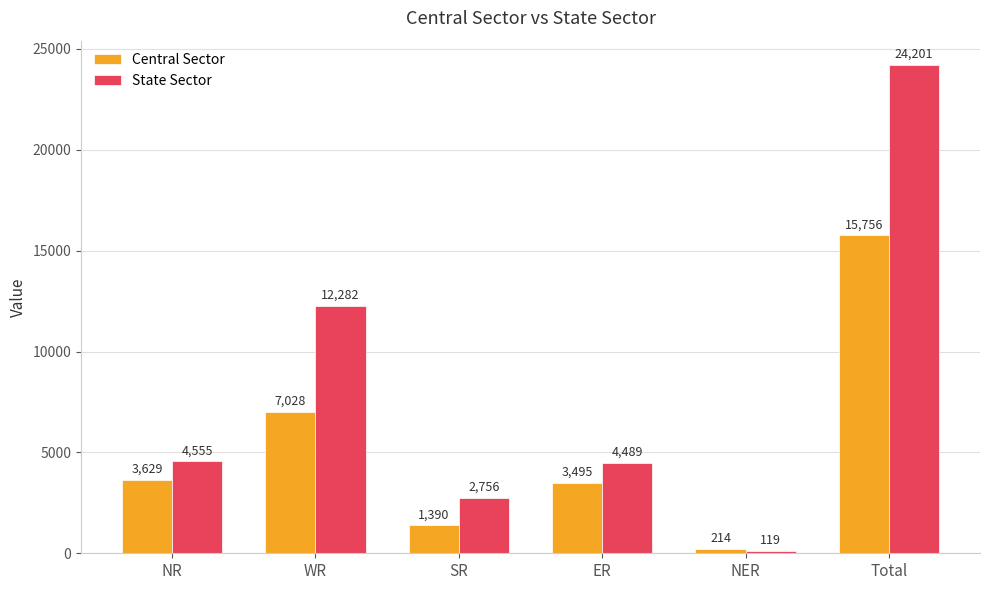

At which label does Central Sector reach its minimum?

NER